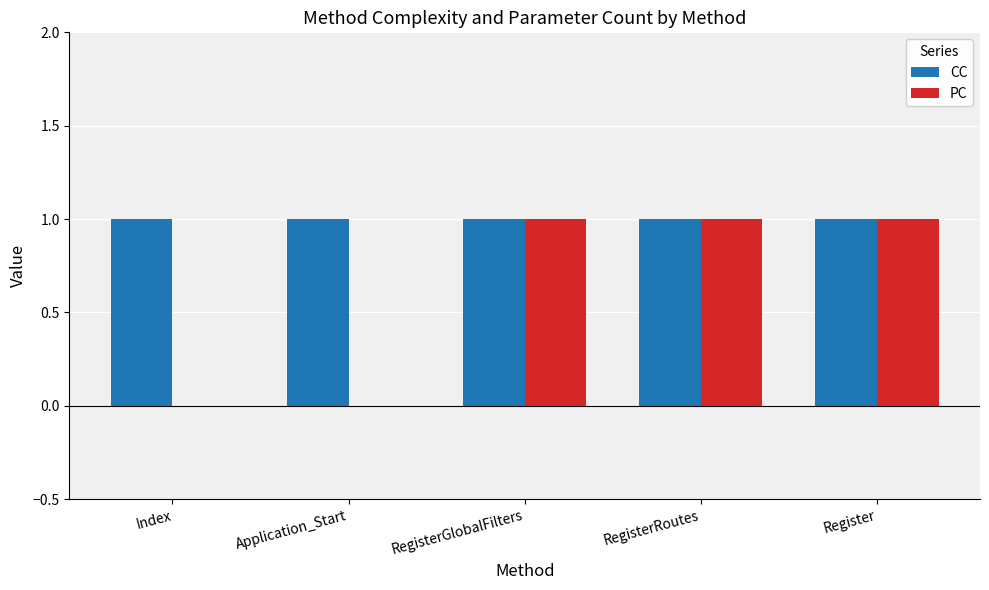

What are all the series names shown in the legend?

CC, PC